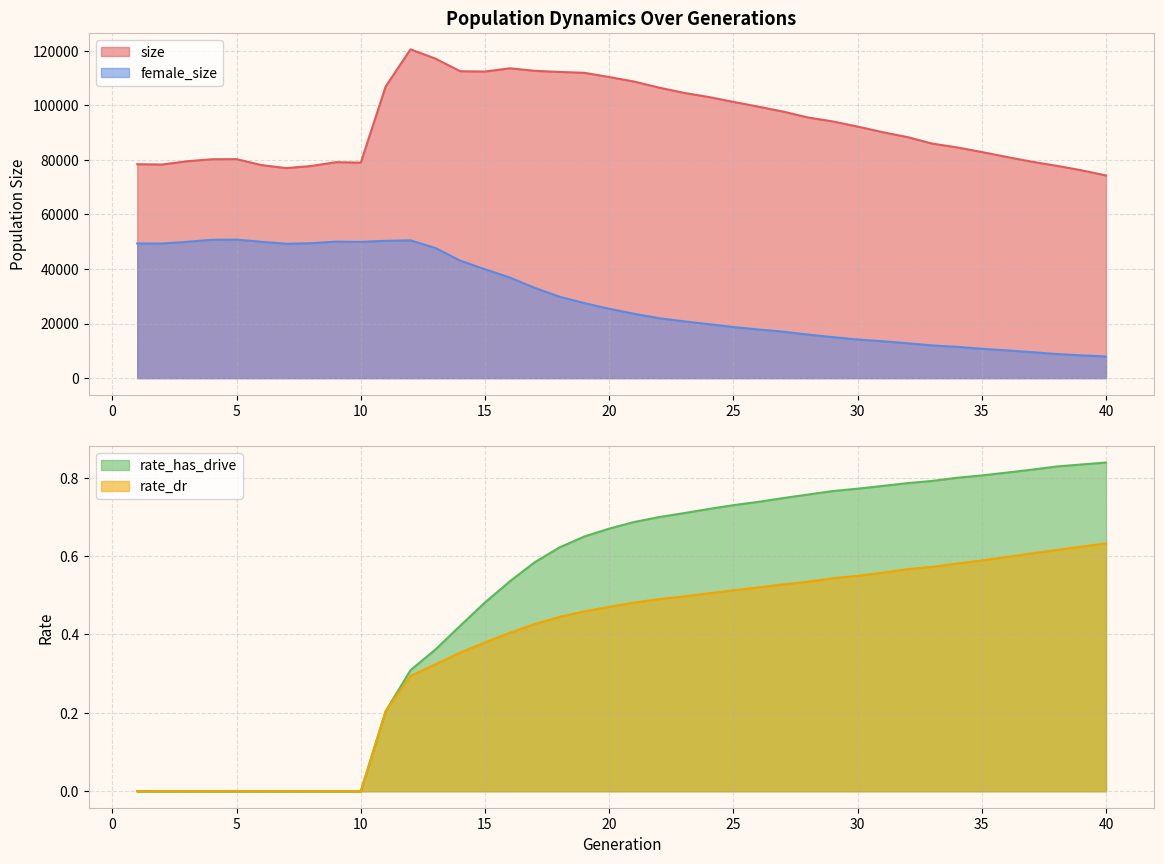

How many lines are shown in the chart?

4